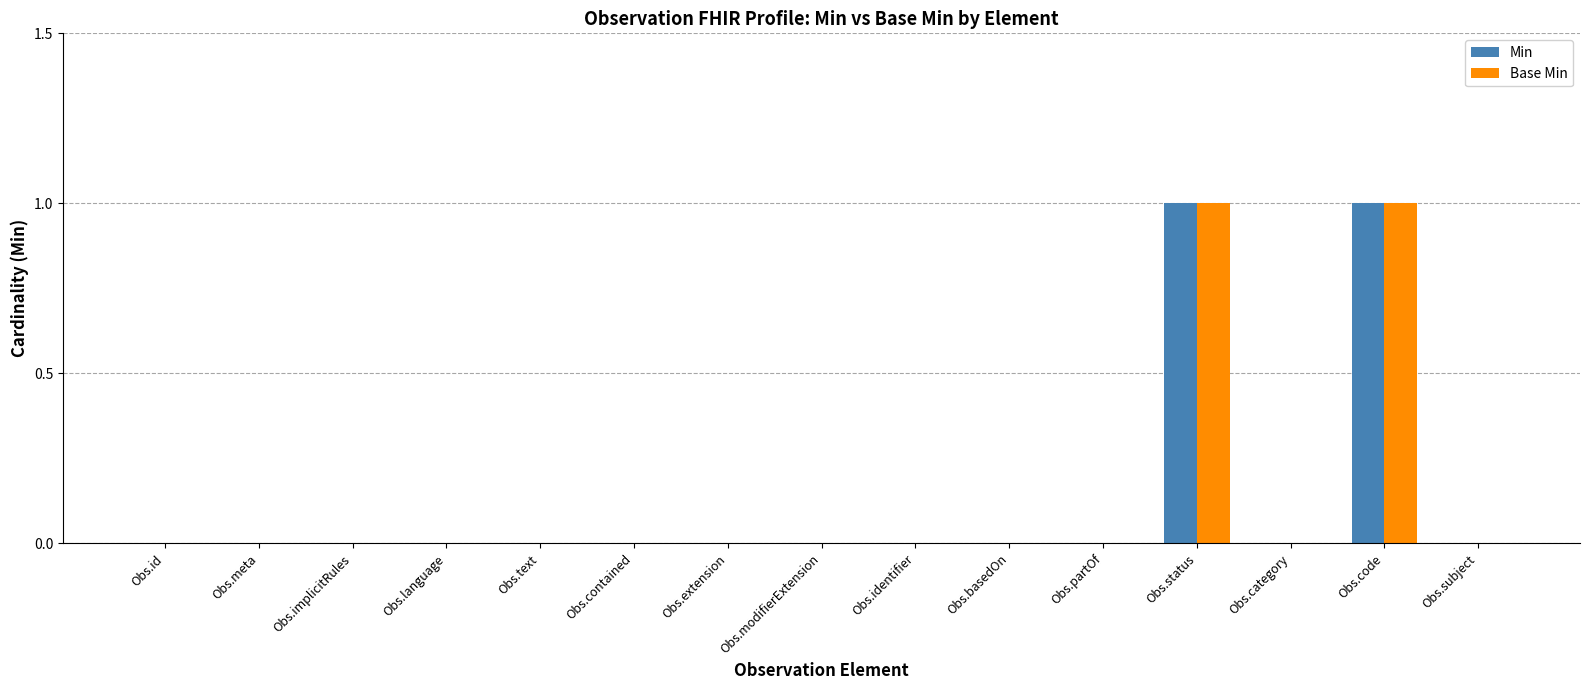

The value of Base Min at Obs.meta is 0. True or false?

True